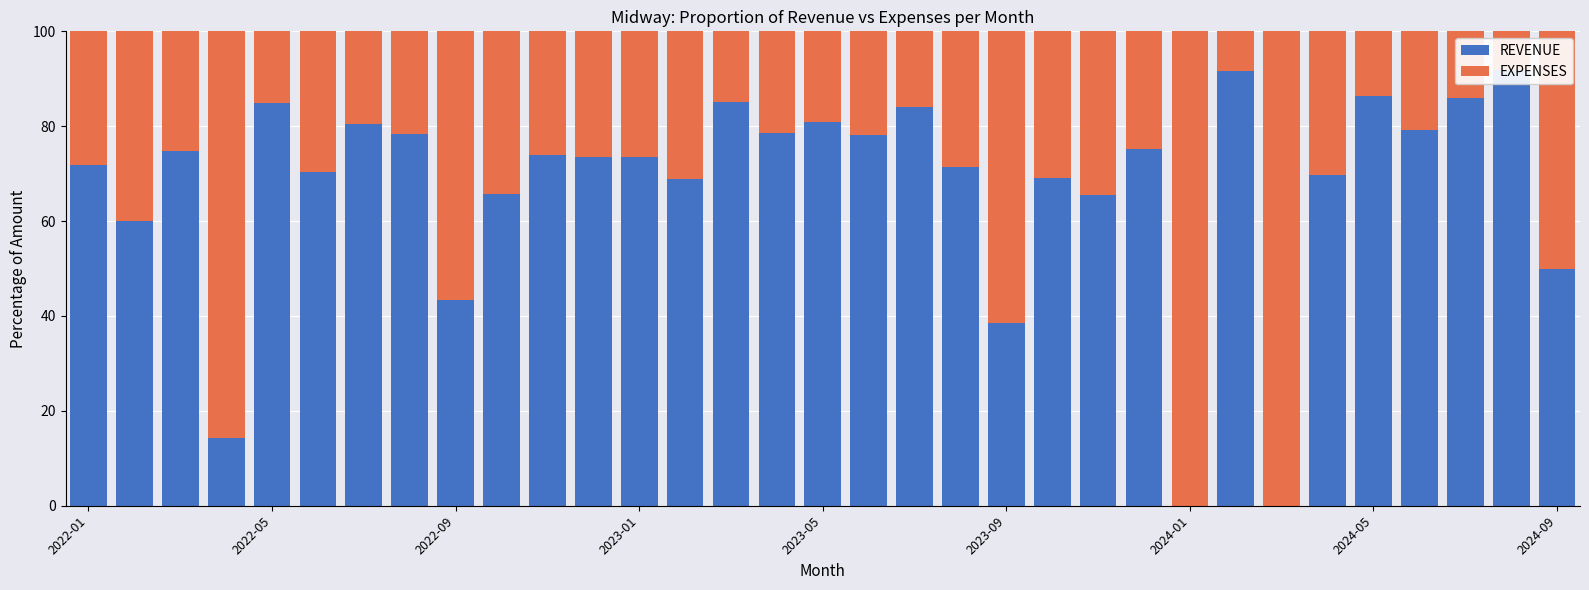

What is the minimum value for EXPENSES?

8.1